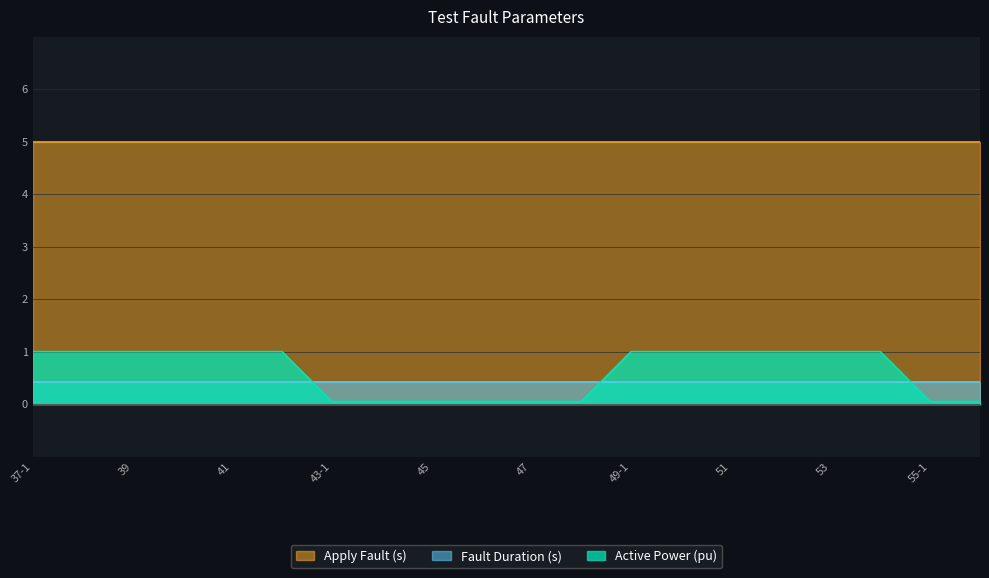

How many categories are shown in the chart?

20